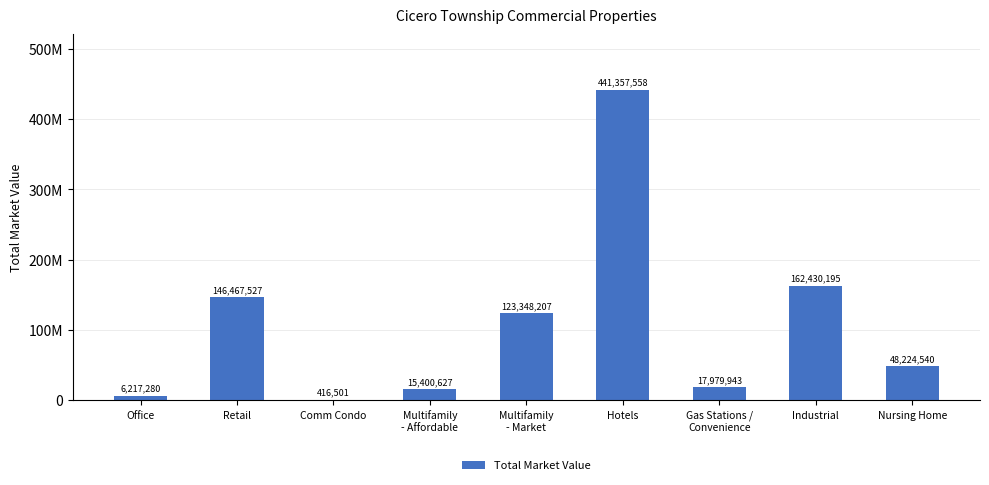

Reading left to right, list all the values displayed in this chart.

Office=6217280	Retail=146467527	Comm Condo=416501	Multifamily
- Affordable=15400627	Multifamily
- Market=123348207	Hotels=441357558	Gas Stations /
Convenience=17979943	Industrial=162430195	Nursing Home=48224540